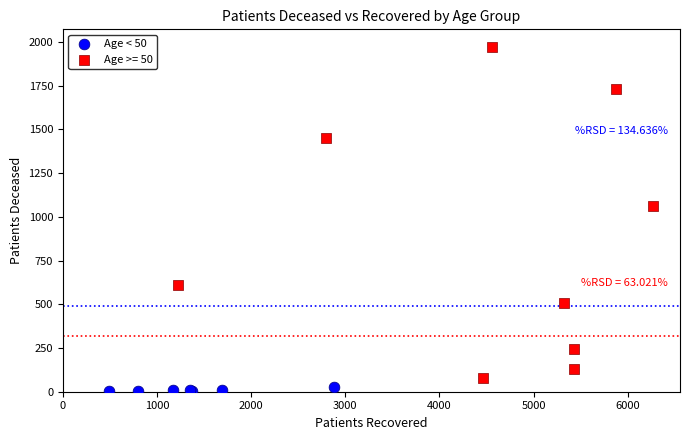

Which series has the largest Y range (max minus min)?

Age >= 50